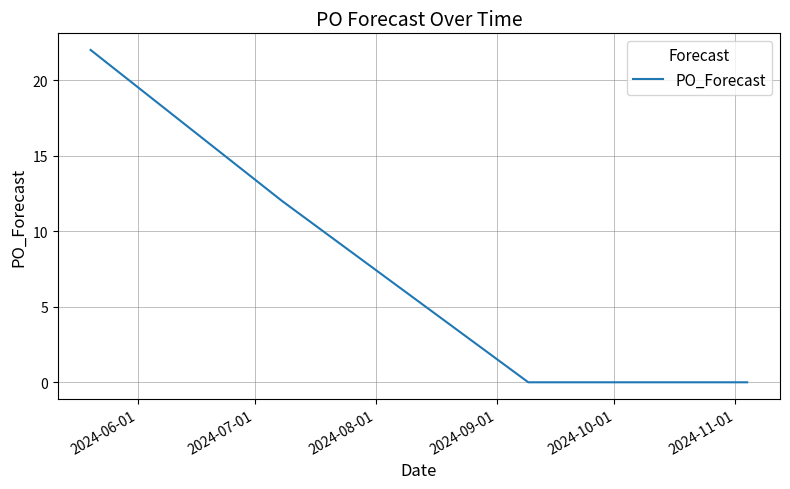

What is the greatest value displayed?

22